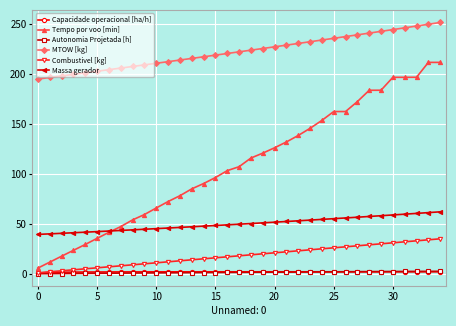

Does the chart have visible grid lines?

Yes